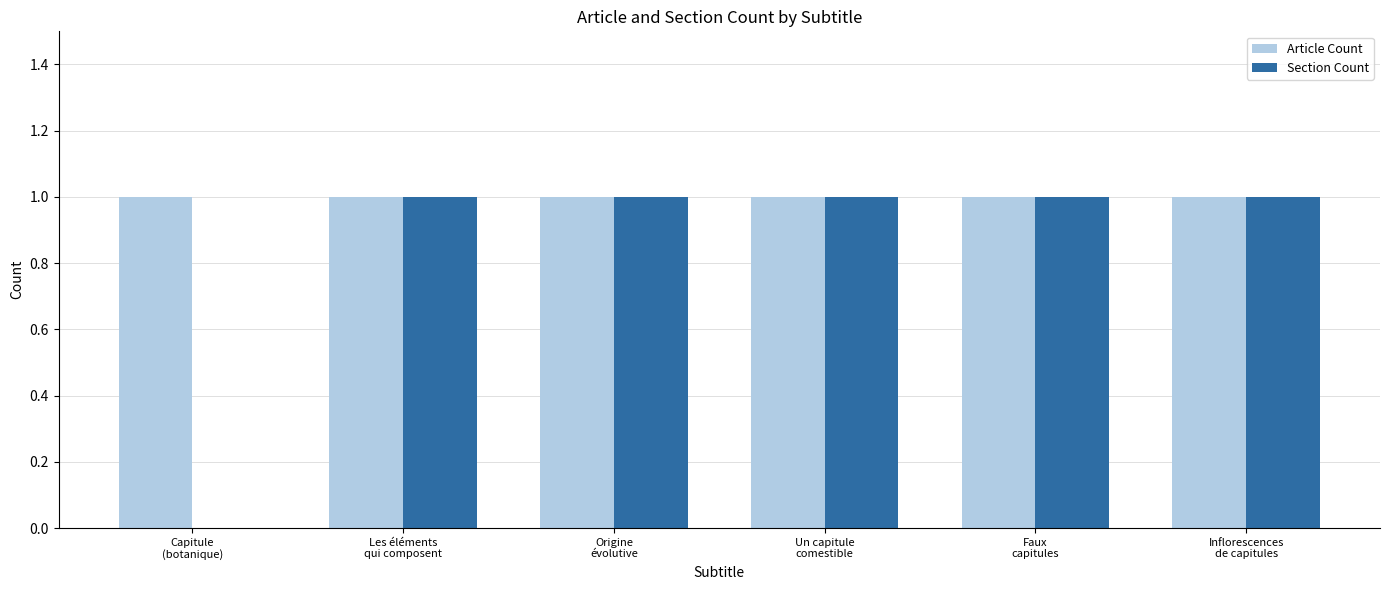

Which series has the largest total across all categories?

Article Count